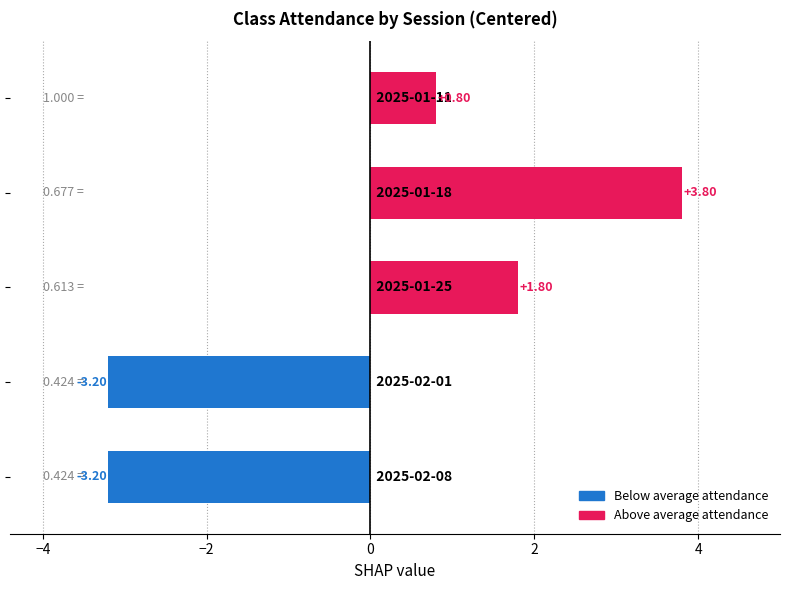

What is the difference between the maximum and minimum values?

7.0